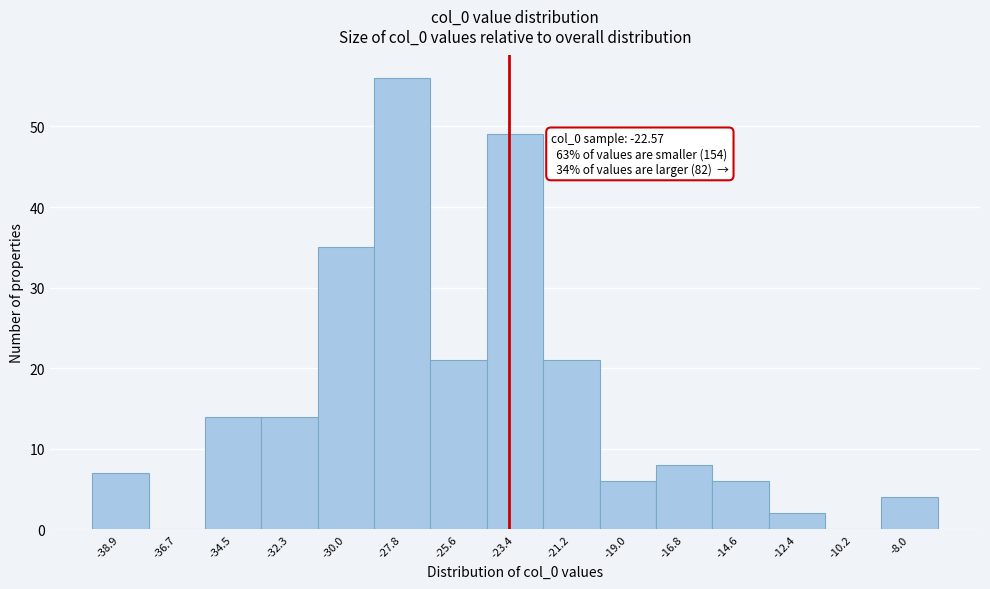

Reading left to right, transcribe all the data shown in this chart.

-38.9=7	-36.7=0	-34.5=14	-32.3=14	-30.0=35	-27.8=56	-25.6=21	-23.4=49	-21.2=21	-19.0=6	-16.8=8	-14.6=6	-12.4=2	-10.2=0	-8.0=4